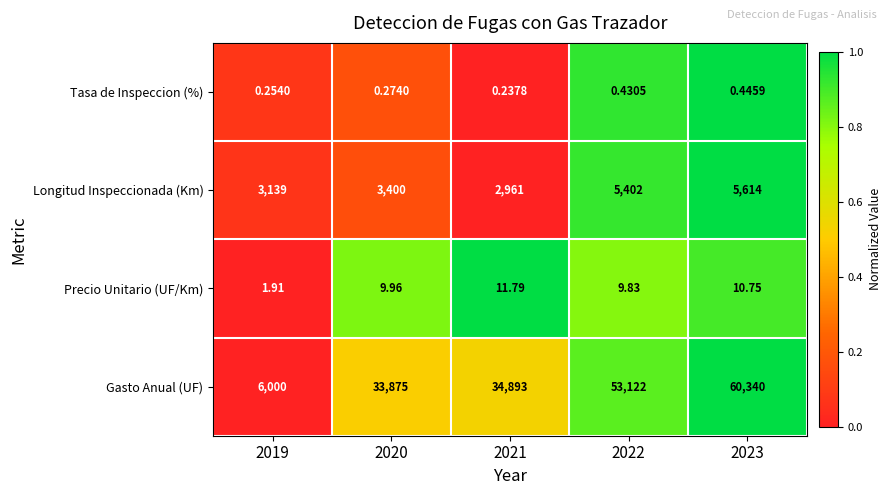

How many distinct data groups are displayed?

4